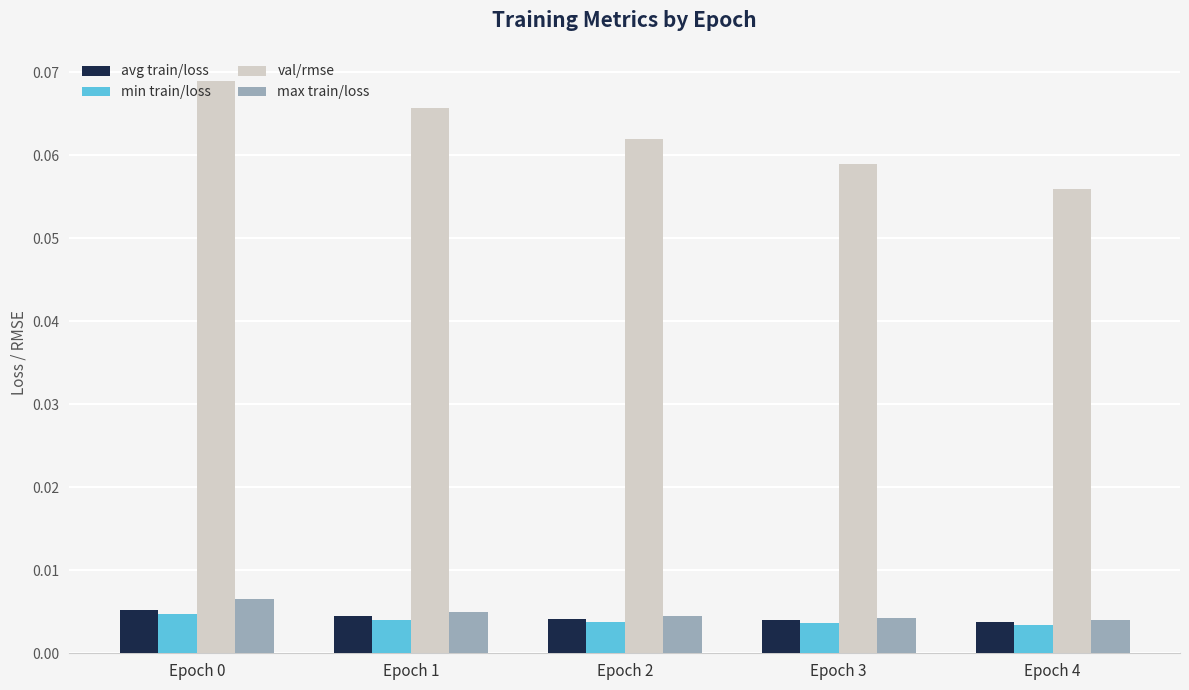

Count the number of data series in this chart.

4